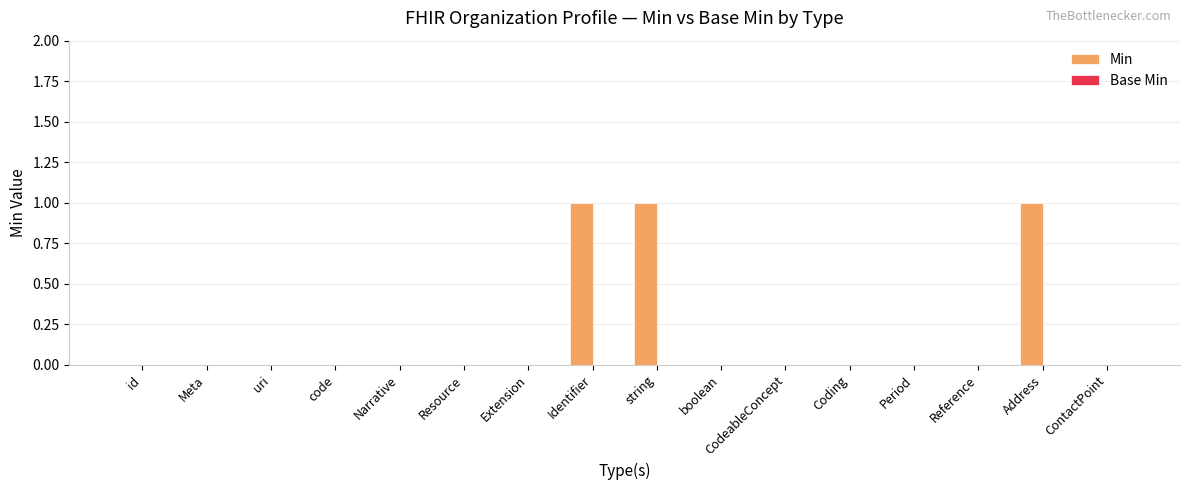

Between Identifier and Reference, which is larger?

Identifier